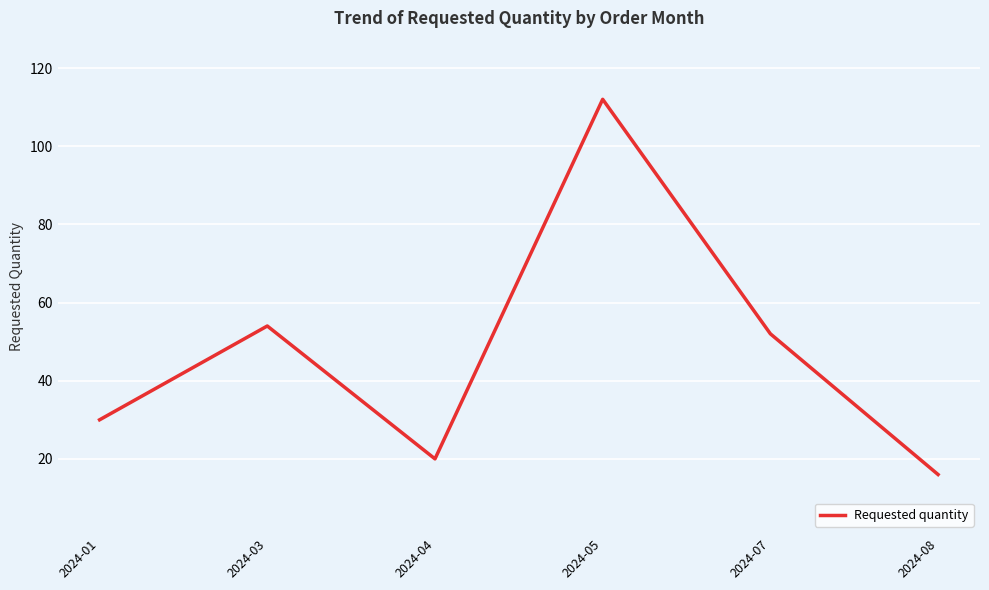

What is the sum of the values at 2024-03 and 2024-08?

70